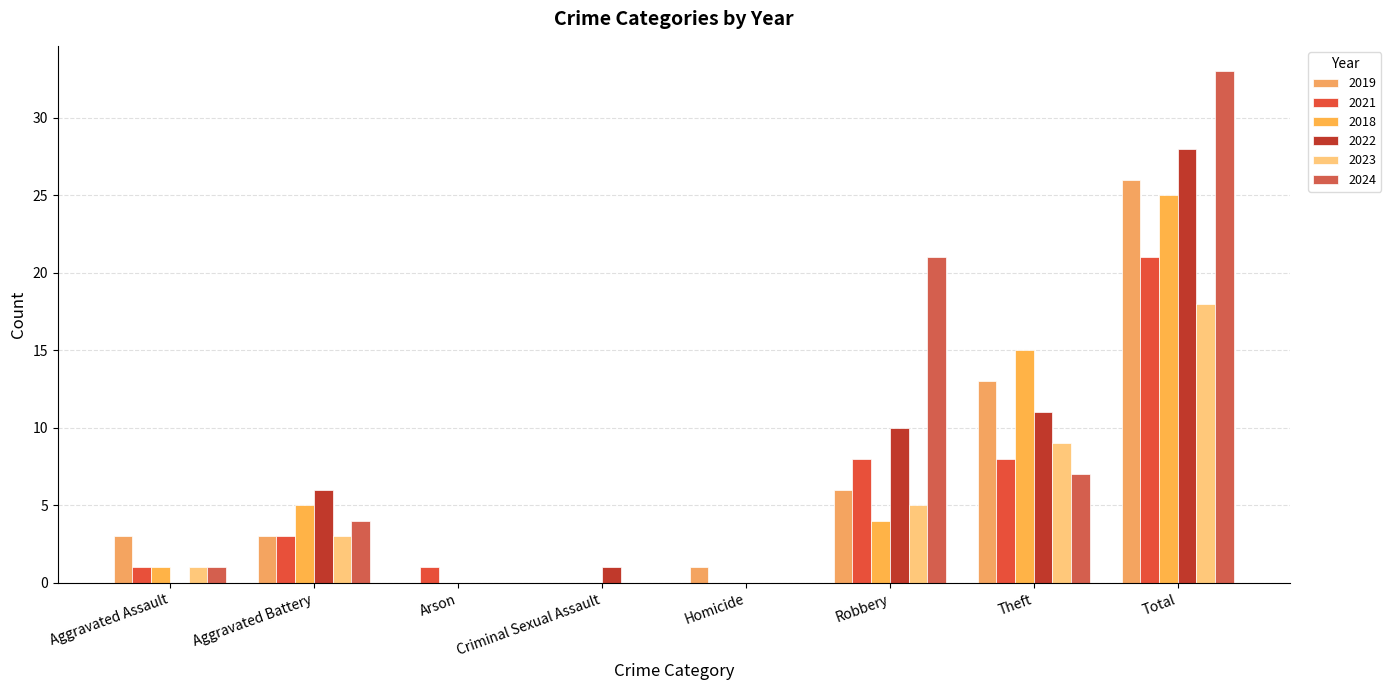

What is the average value of the 2024 series?

8